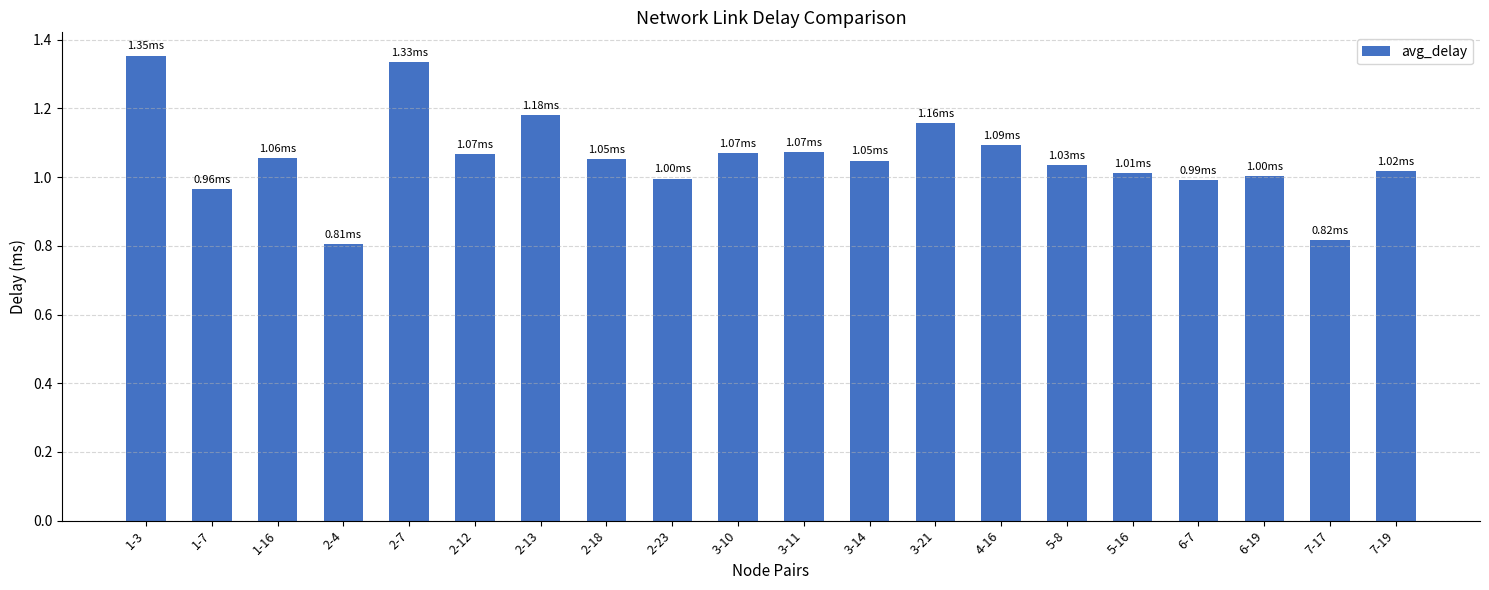

Are the bars grouped side by side (vs. stacked)?

No